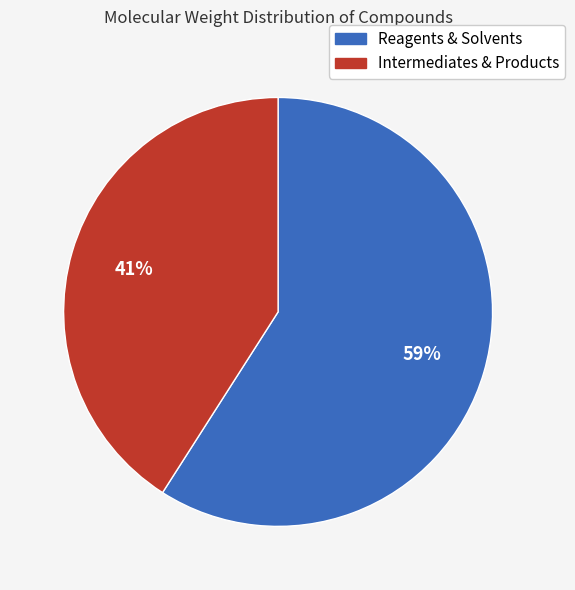

Is there any slice that represents more than half of the pie?

Yes